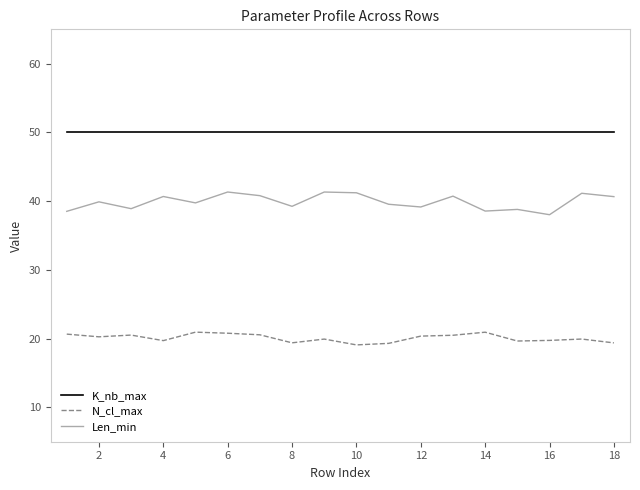

True or false: Len_min and N_cl_max intersect in this chart.

False